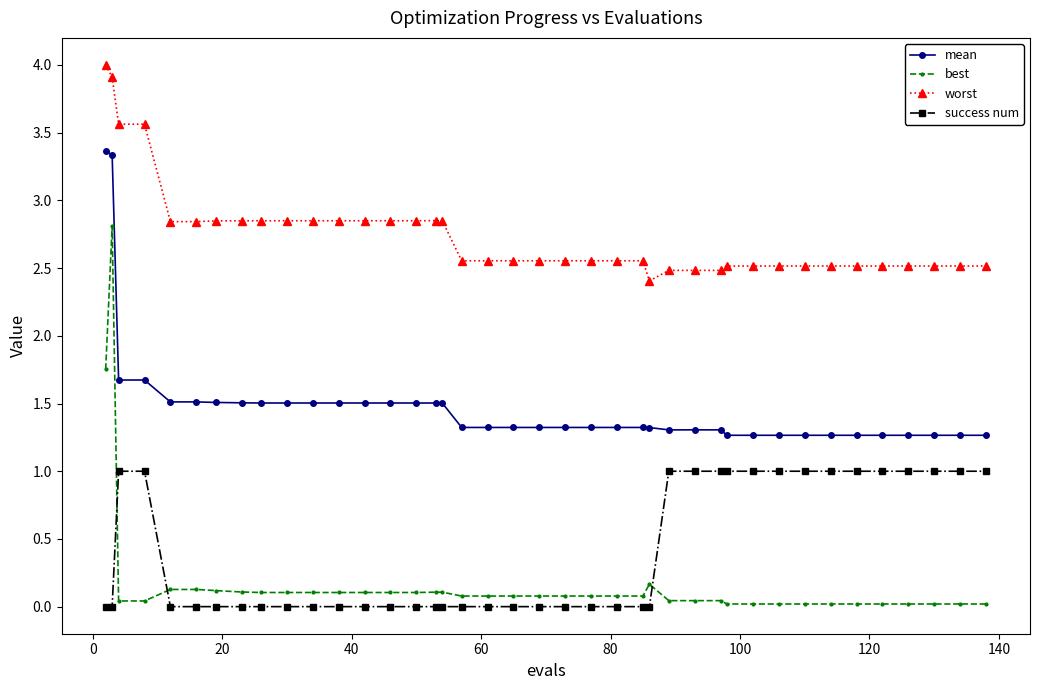

How many times do success num and best cross each other?

3